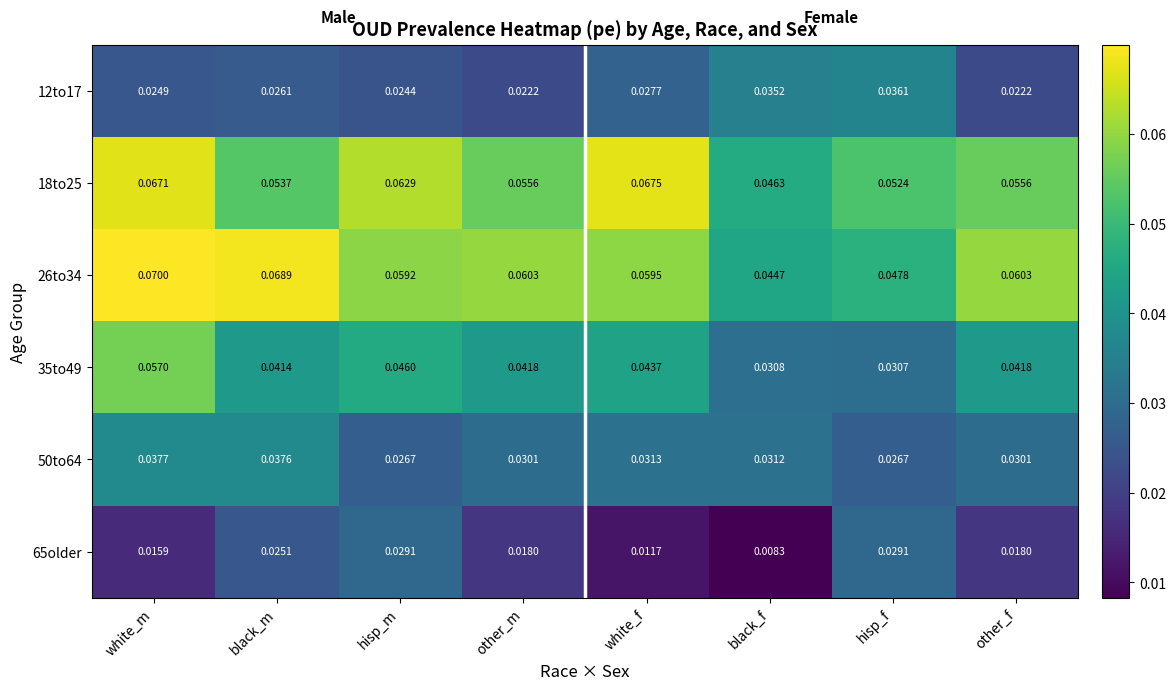

At which category does the chart reach its peak across all series?

white_m